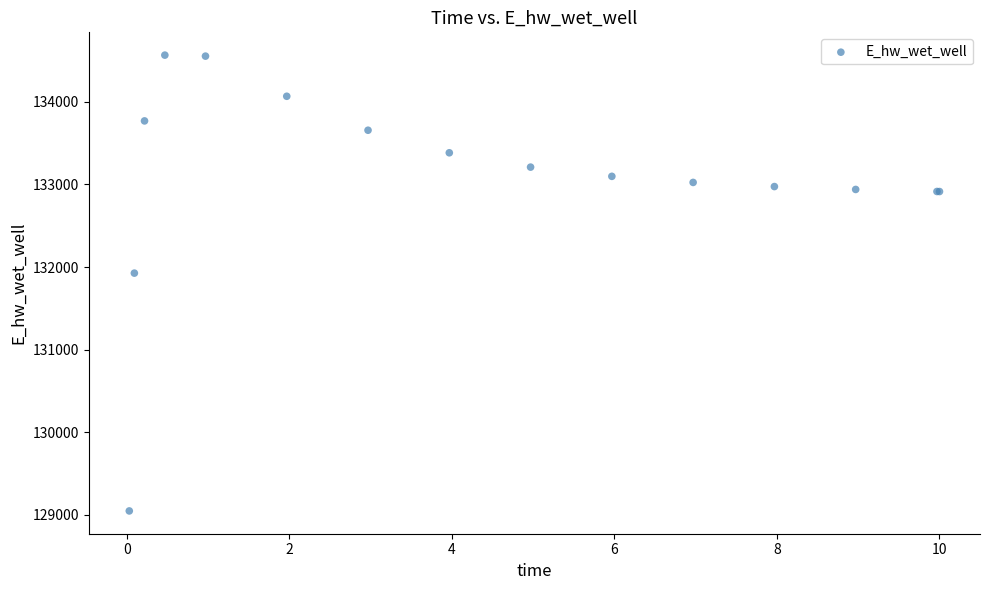

What Y value in the scatter plot is closest to 131806?

131926.4